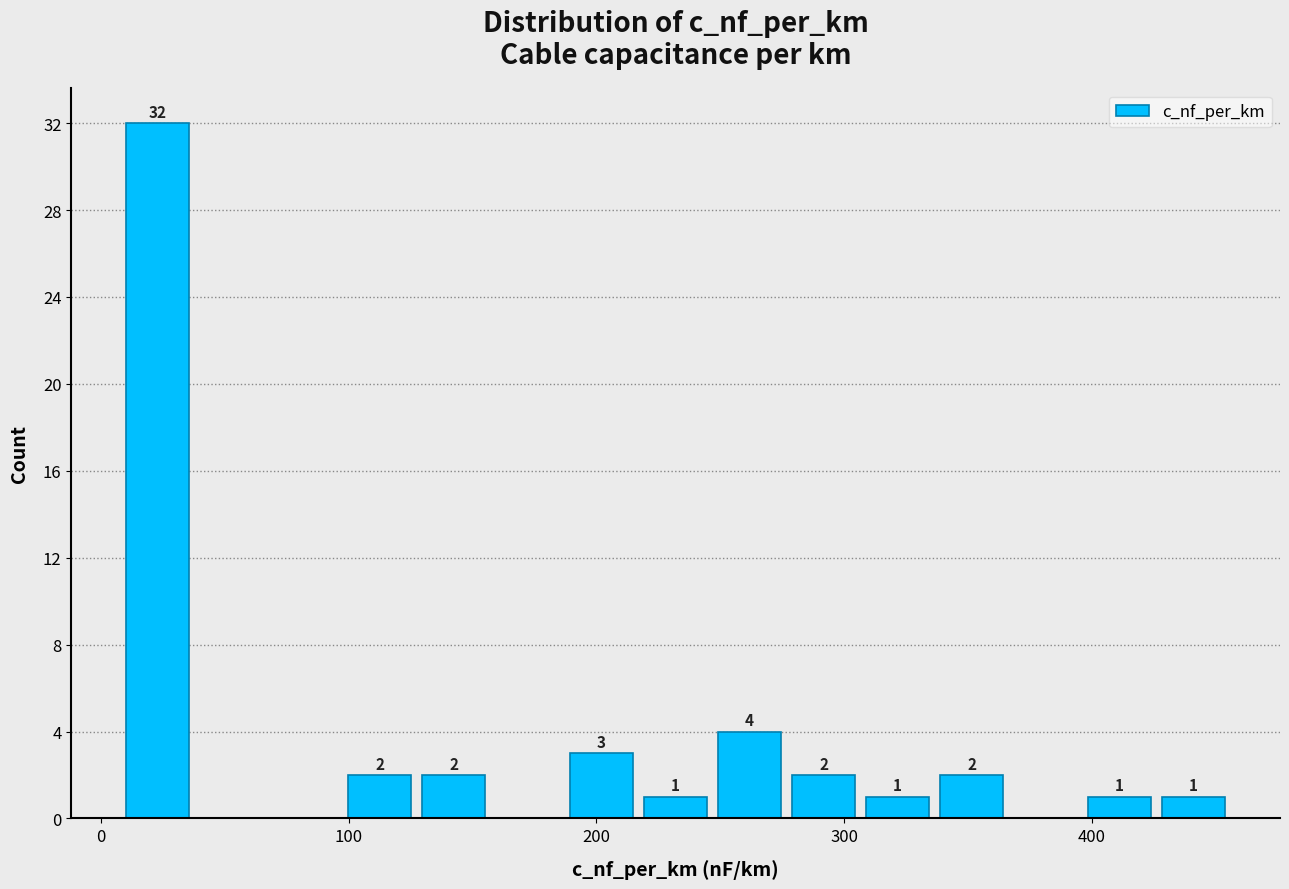

Read against the x-axis, roughly where is the centre of the tallest bar?

20